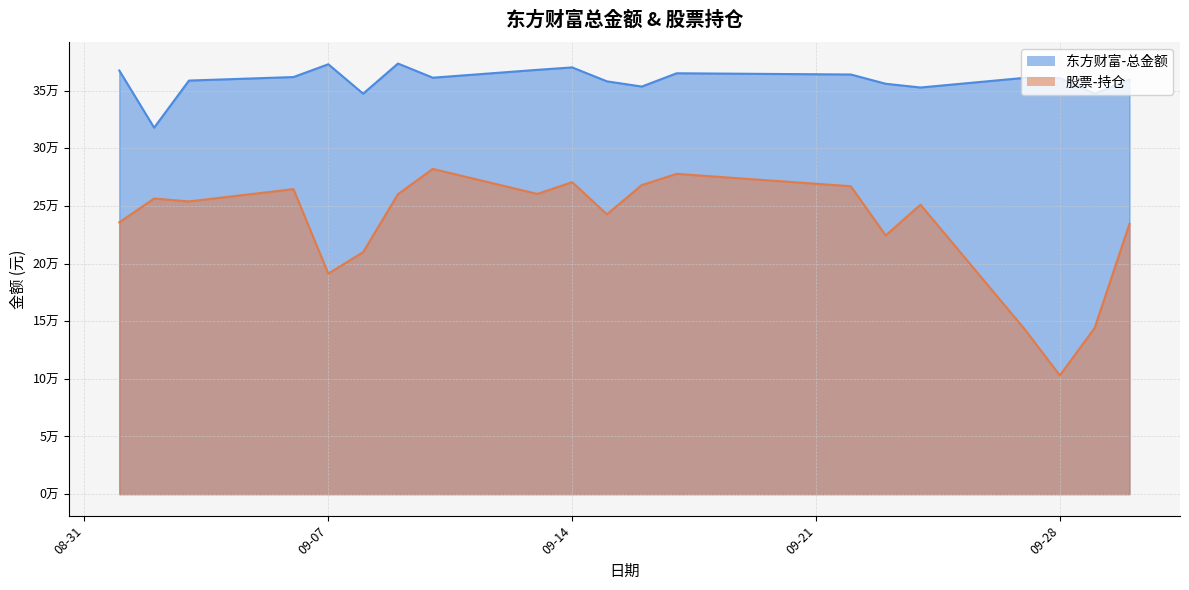

How many lines are shown in the chart?

2